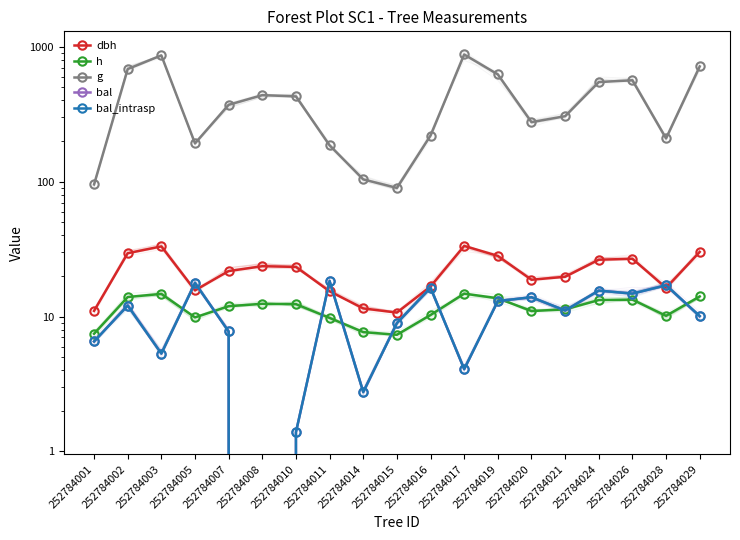

True or false: g has more than 2 interior local peaks.

True